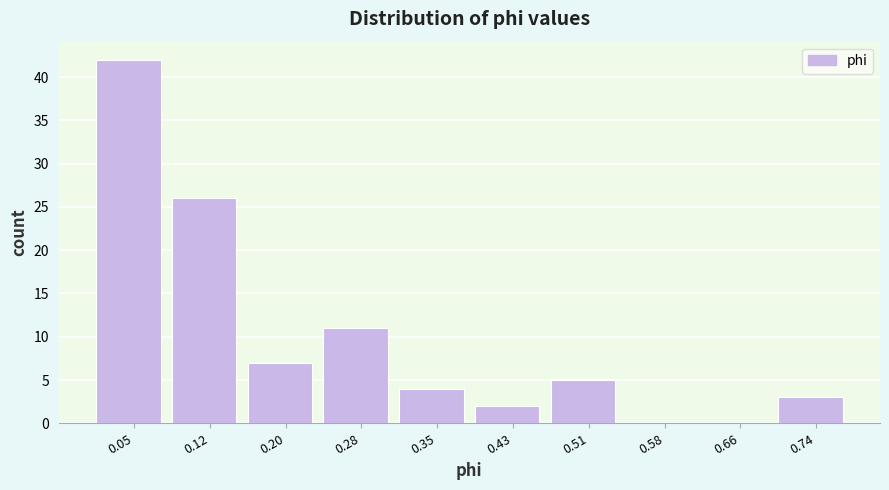

Reading left to right, list every bar in this chart as the range it spans on the x-axis followed by its height. Neither the bar edges nor the heights are printed on the chart, so give them approximately, as read against the axes.

0.01 to 0.09: 42
0.09 to 0.16: 26
0.16 to 0.24: 7
0.24 to 0.31: 11
0.31 to 0.39: 4
0.39 to 0.47: 2
0.47 to 0.54: 5
0.54 to 0.62: 0
0.62 to 0.70: 0
0.70 to 0.77: 3